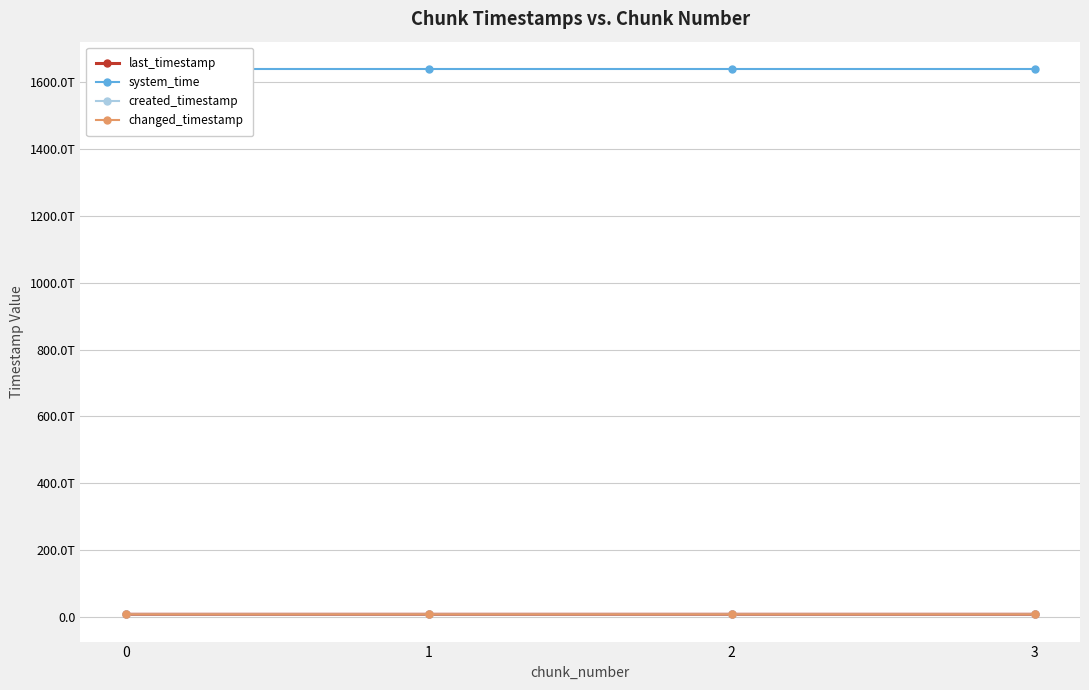

What is the difference between the second highest and second lowest values in the created_timestamp series?

769864138